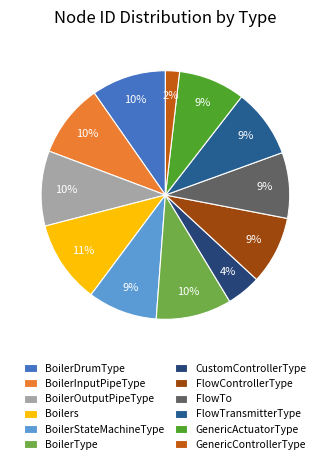

How many slices are in this pie chart?

12